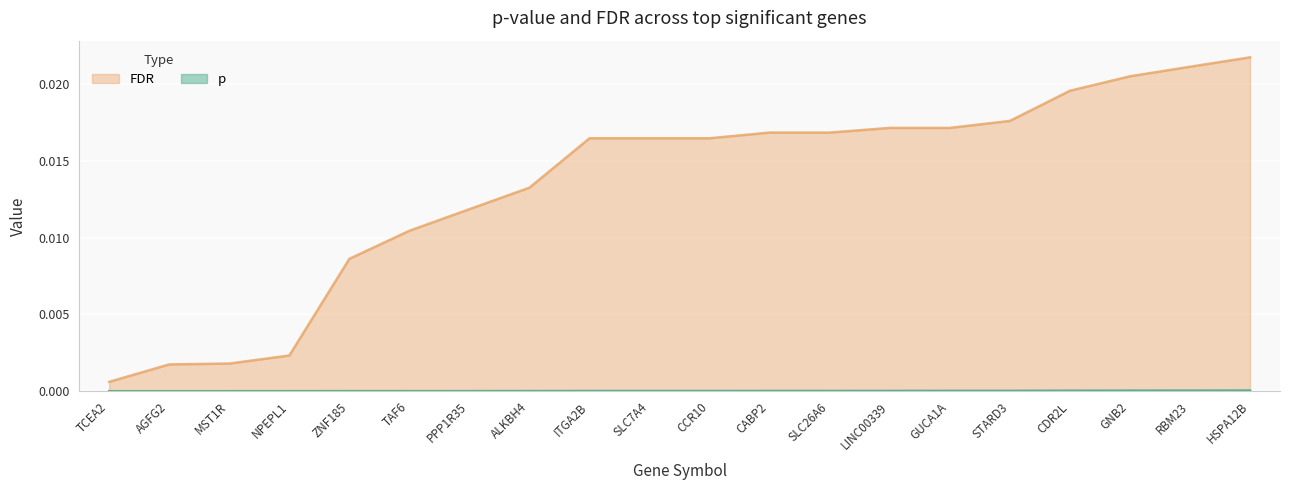

Is it true that p equals 0.0 at ITGA2B?

True